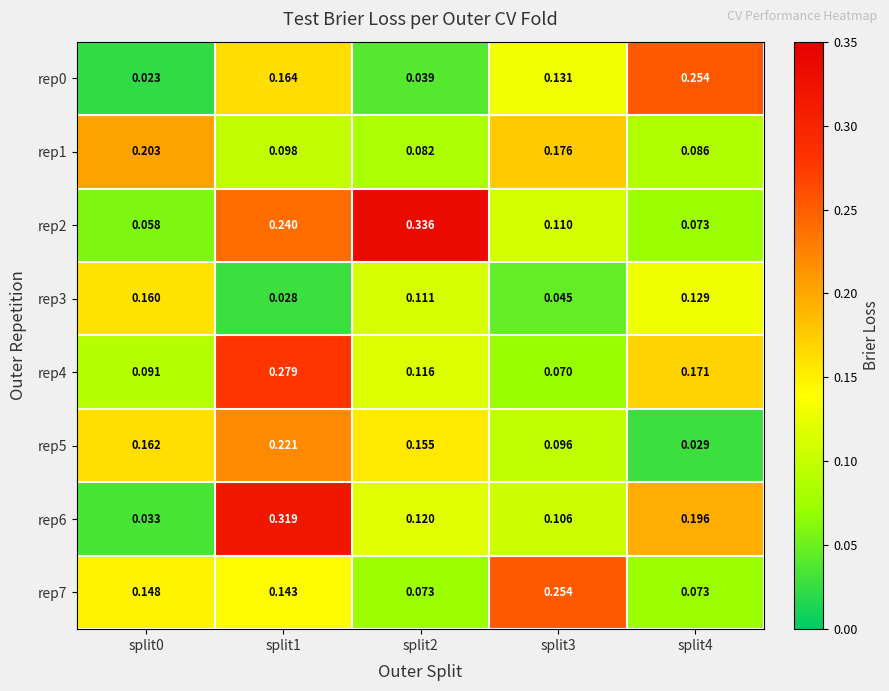

Is the value of rep6 at split4 greater than the value of rep5 at split4?

Yes